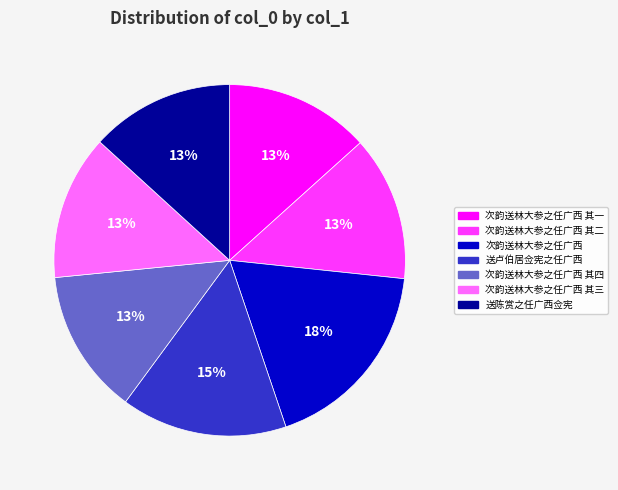

To the nearest percent, what is the average slice percentage?

14%